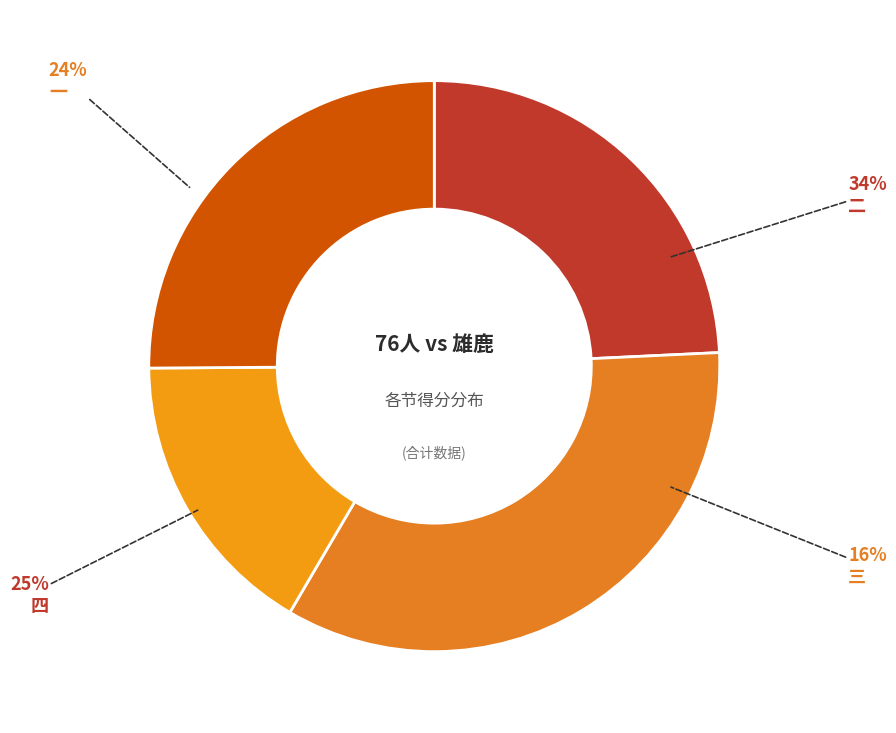

What is the largest slice in the pie chart?

二